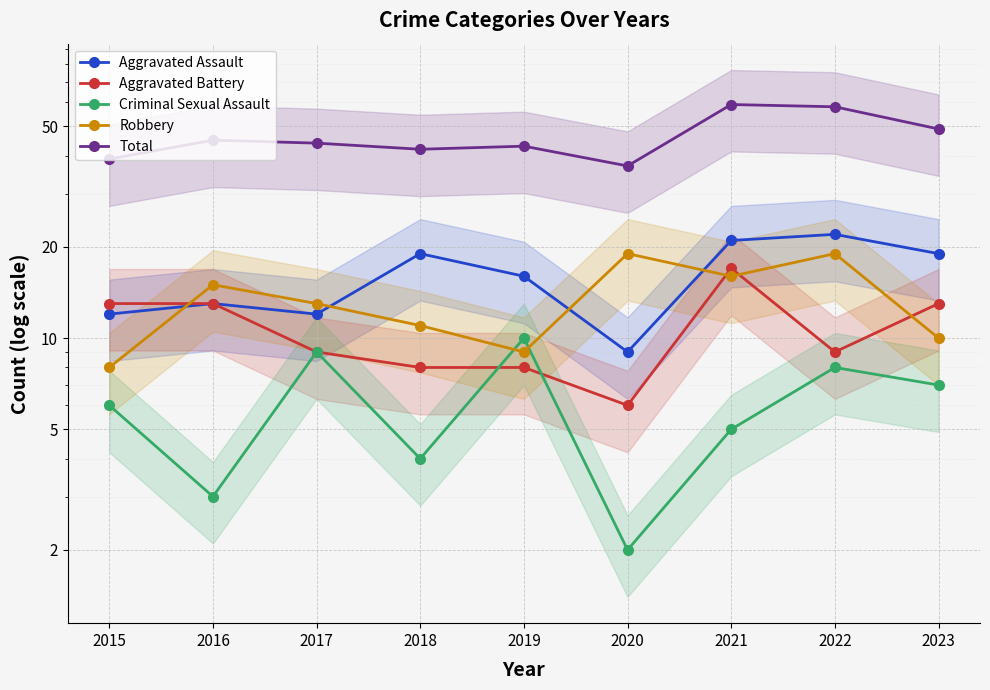

Where does the Aggravated Assault series first go above 16?

2018